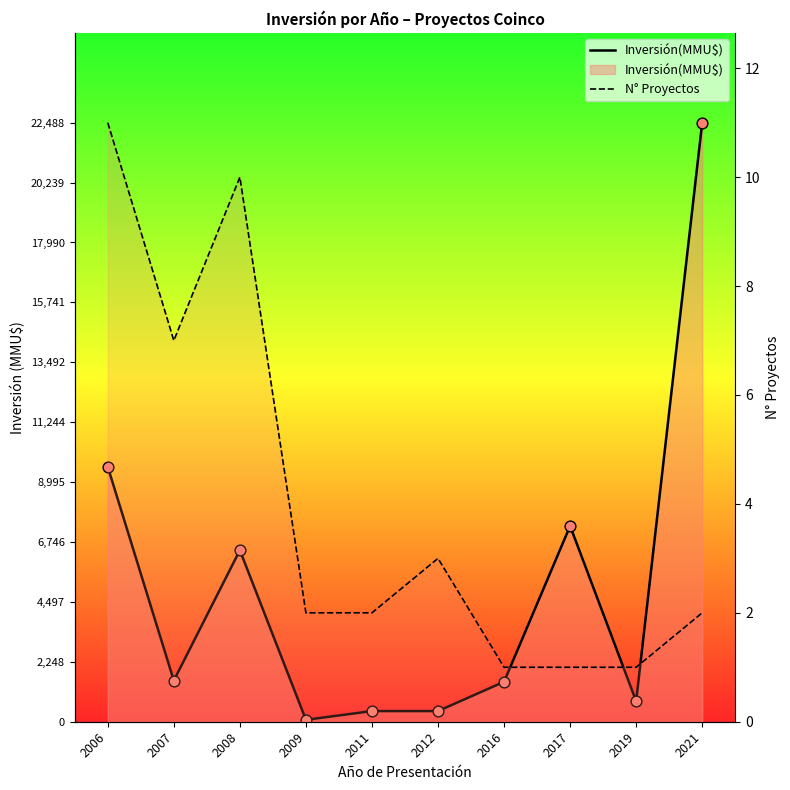

Which series reaches the maximum Y coordinate?

Inversión(MMU$)